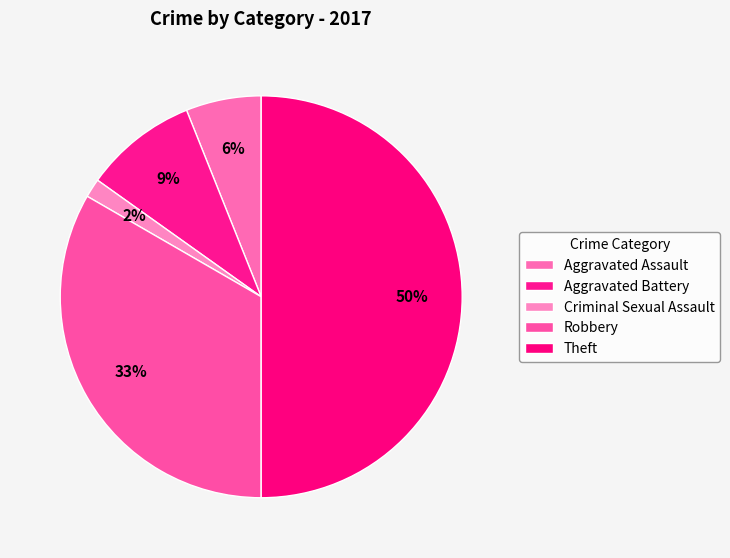

What is the largest slice in the pie chart?

Theft